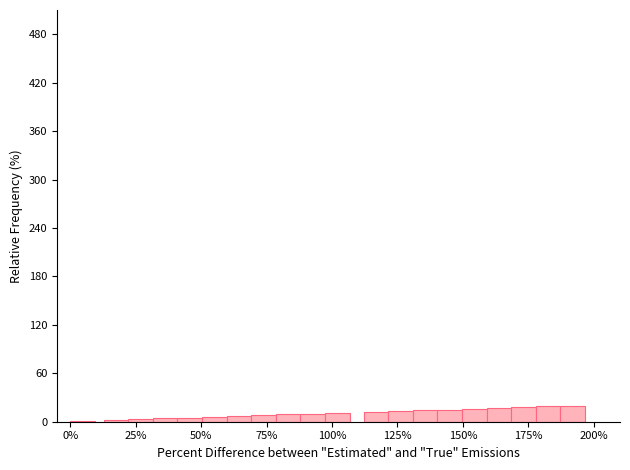

What is the sum of all values?

210